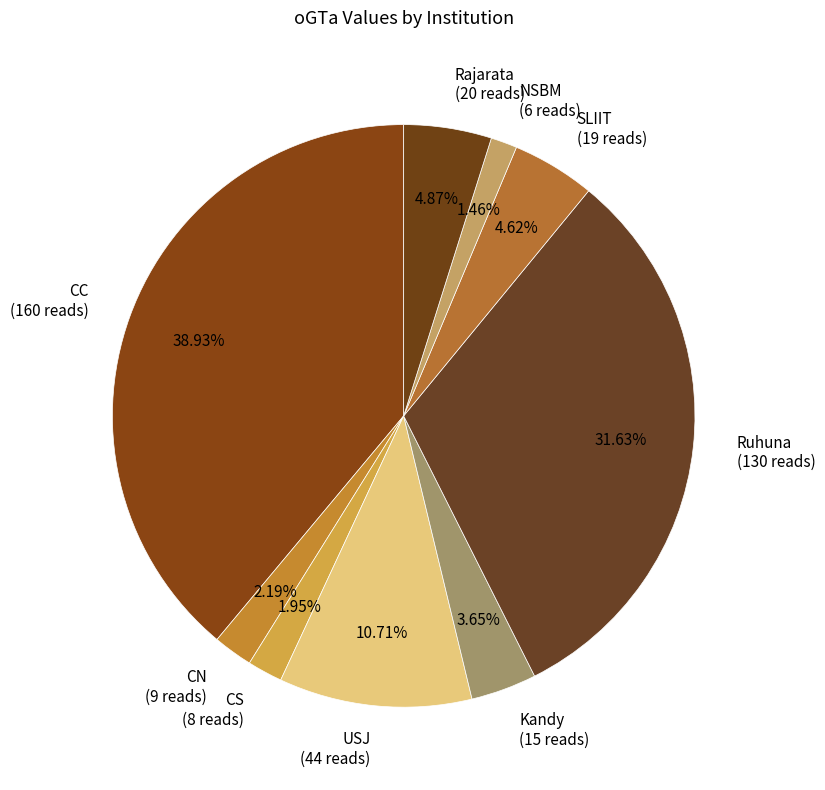

Do CS (8 reads) and CC (160 reads) together represent more than half of the pie?

No